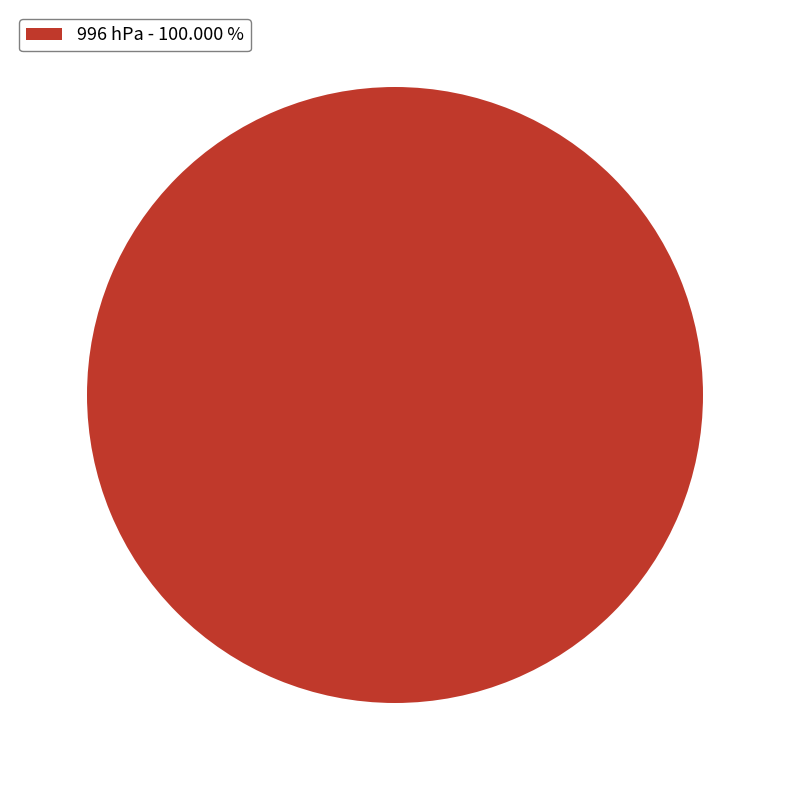

Is there a majority slice in this chart?

Yes